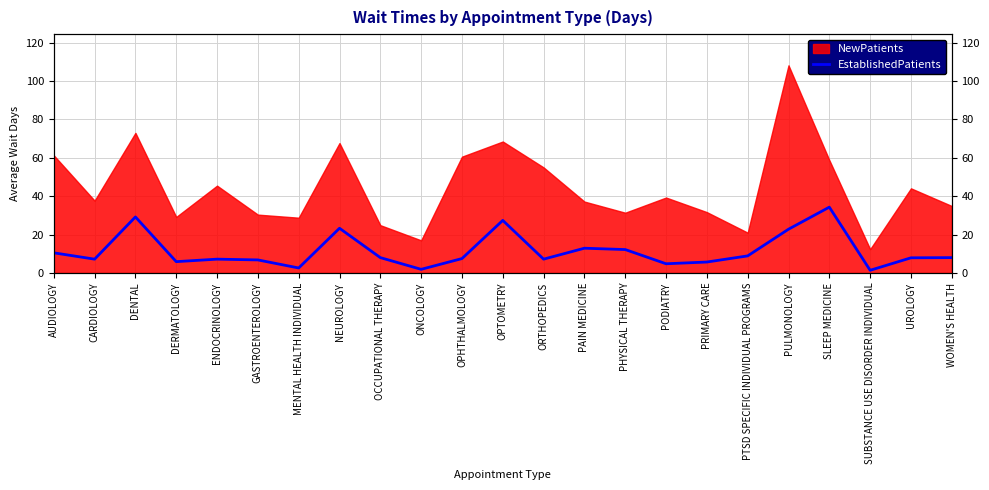

What is the label of the 22nd point from the right?

CARDIOLOGY